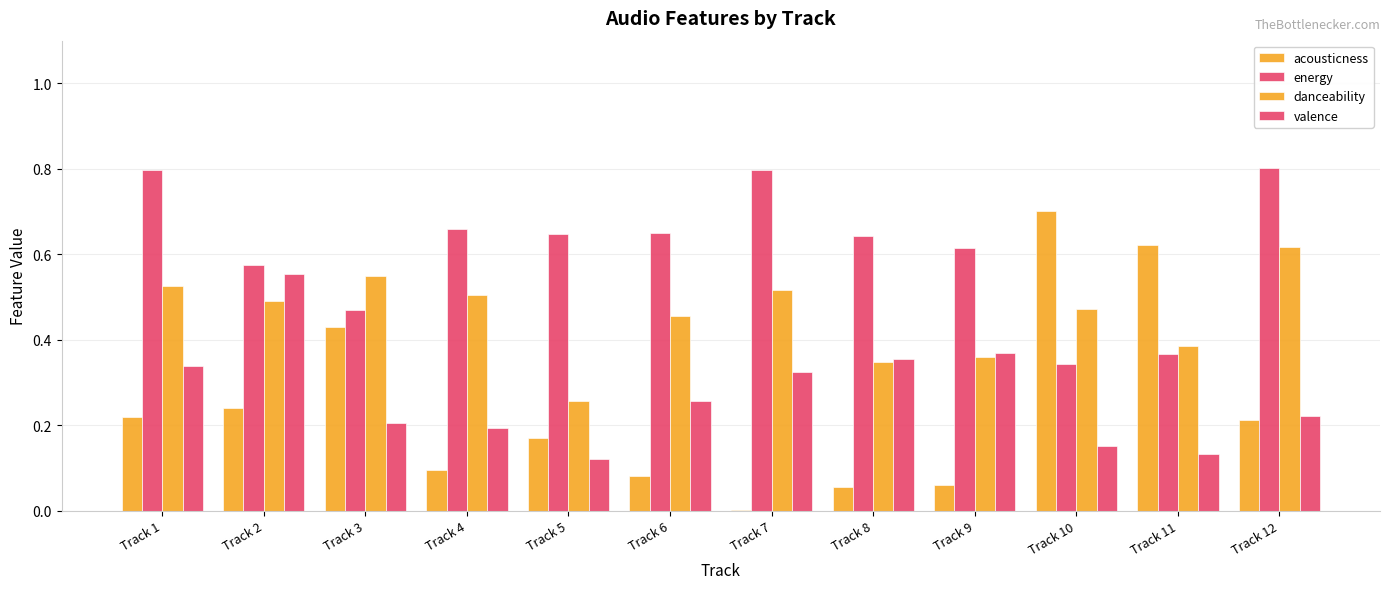

Reading right to left, transcribe all the data shown in this chart.

acousticness: Track 12=0.2	Track 11=0.6	Track 10=0.7	Track 9=0.1	Track 8=0.1	Track 7=0.0	Track 6=0.1	Track 5=0.2	Track 4=0.1	Track 3=0.4	Track 2=0.2	Track 1=0.2
energy: Track 12=0.8	Track 11=0.4	Track 10=0.3	Track 9=0.6	Track 8=0.6	Track 7=0.8	Track 6=0.6	Track 5=0.6	Track 4=0.7	Track 3=0.5	Track 2=0.6	Track 1=0.8
danceability: Track 12=0.6	Track 11=0.4	Track 10=0.5	Track 9=0.4	Track 8=0.3	Track 7=0.5	Track 6=0.5	Track 5=0.3	Track 4=0.5	Track 3=0.6	Track 2=0.5	Track 1=0.5
valence: Track 12=0.2	Track 11=0.1	Track 10=0.2	Track 9=0.4	Track 8=0.4	Track 7=0.3	Track 6=0.3	Track 5=0.1	Track 4=0.2	Track 3=0.2	Track 2=0.6	Track 1=0.3